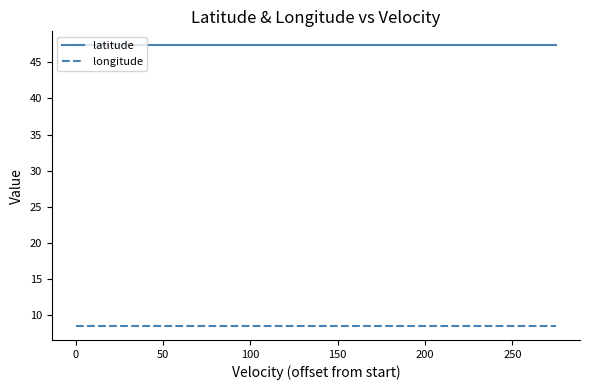

How many series are shown in this chart?

2